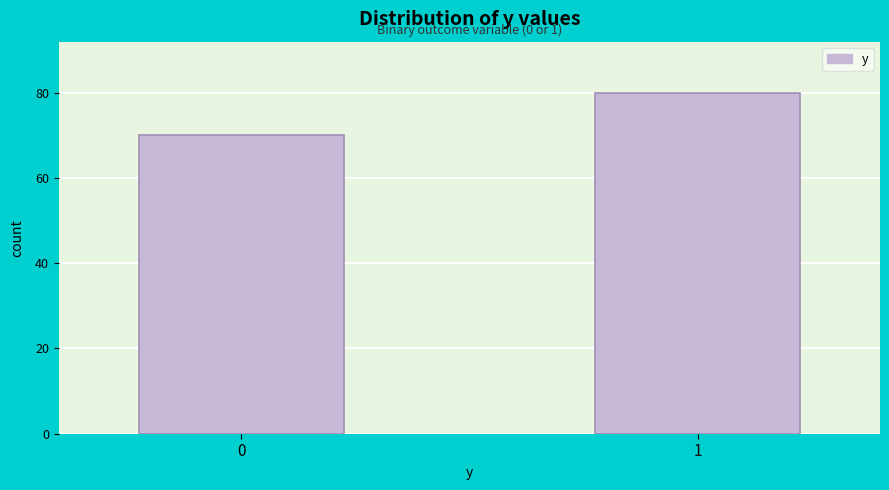

Reading left to right, extract all data points from this chart.

70	80